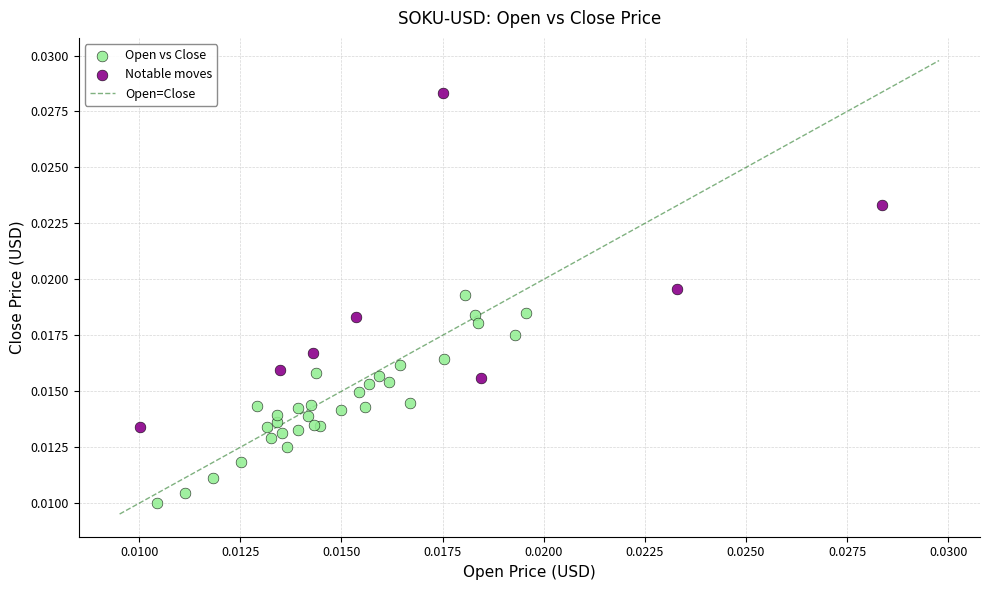

Which series contains the highest Y value?

Notable moves